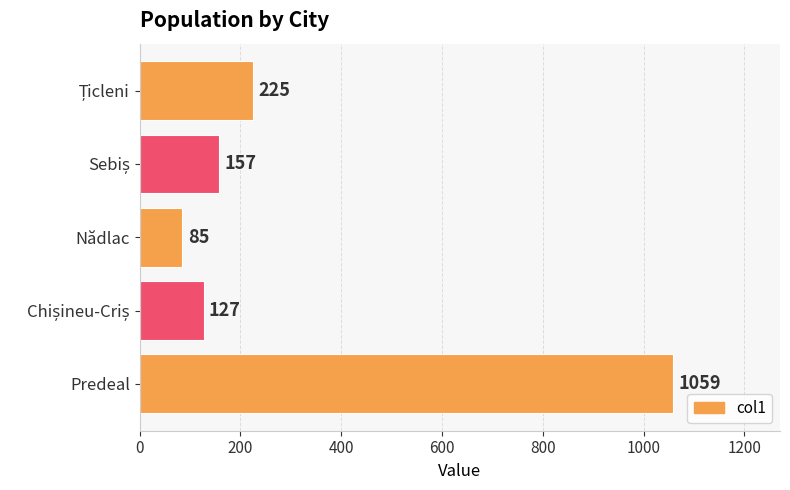

The value at Nădlac is 85. True or false?

True